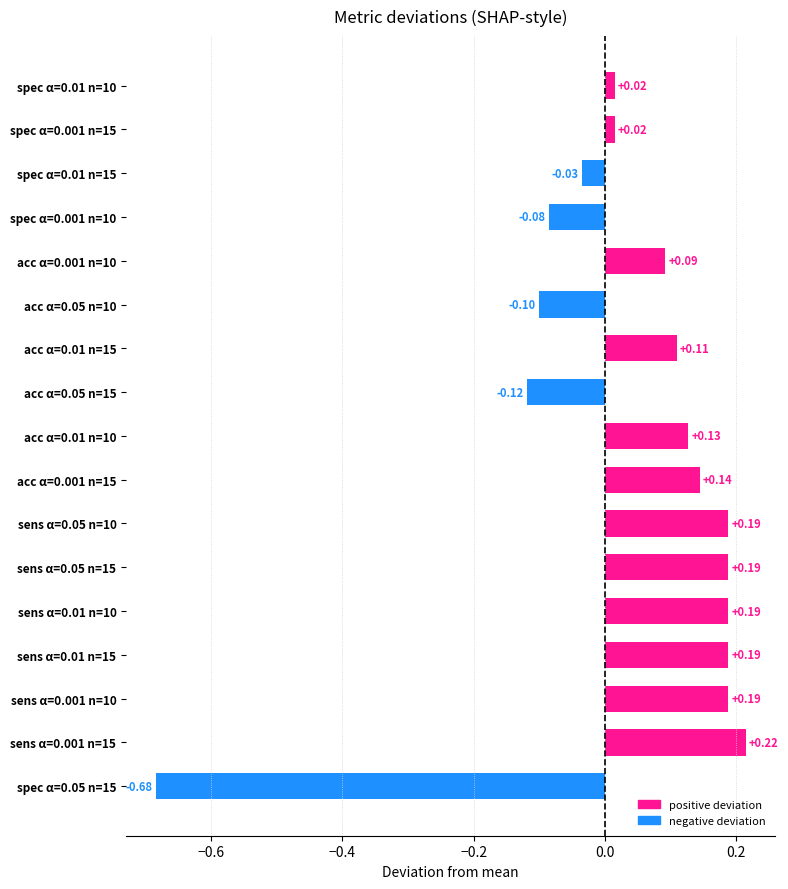

What is the change in value from sens α=0.001 n=10 to spec α=0.001 n=10?

-0.3